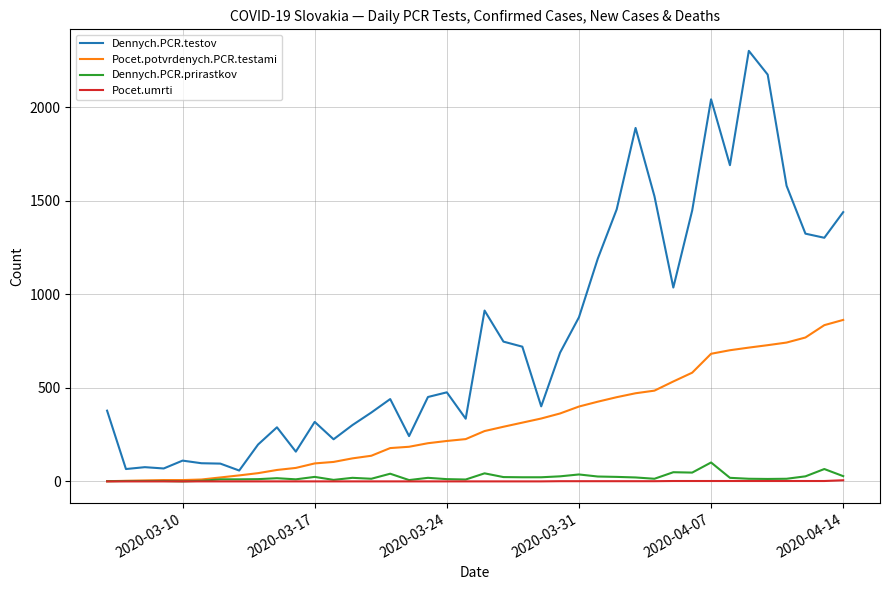

What is the maximum value shown in the chart?

2301